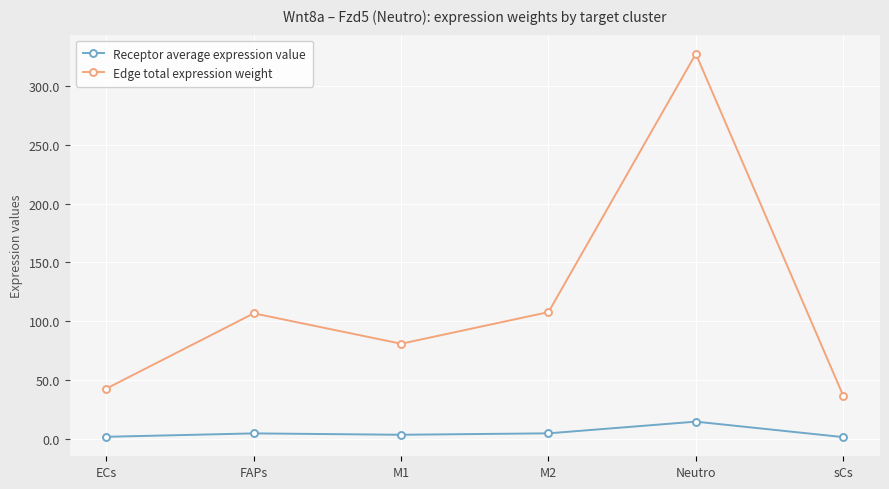

What is the label of the 4th point from the right?

M1